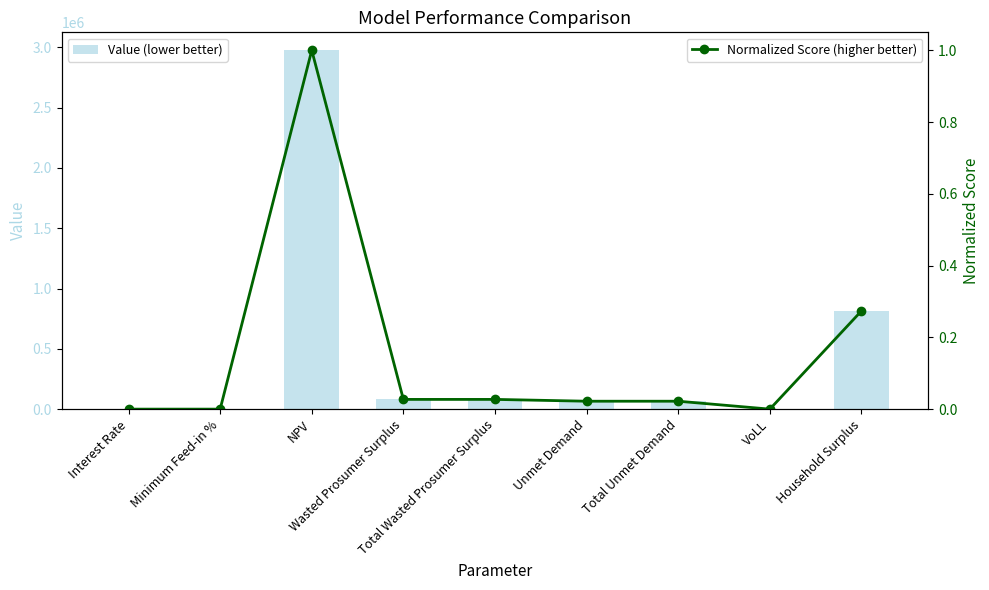

Which series has the largest range (max minus min)?

Value (lower better)